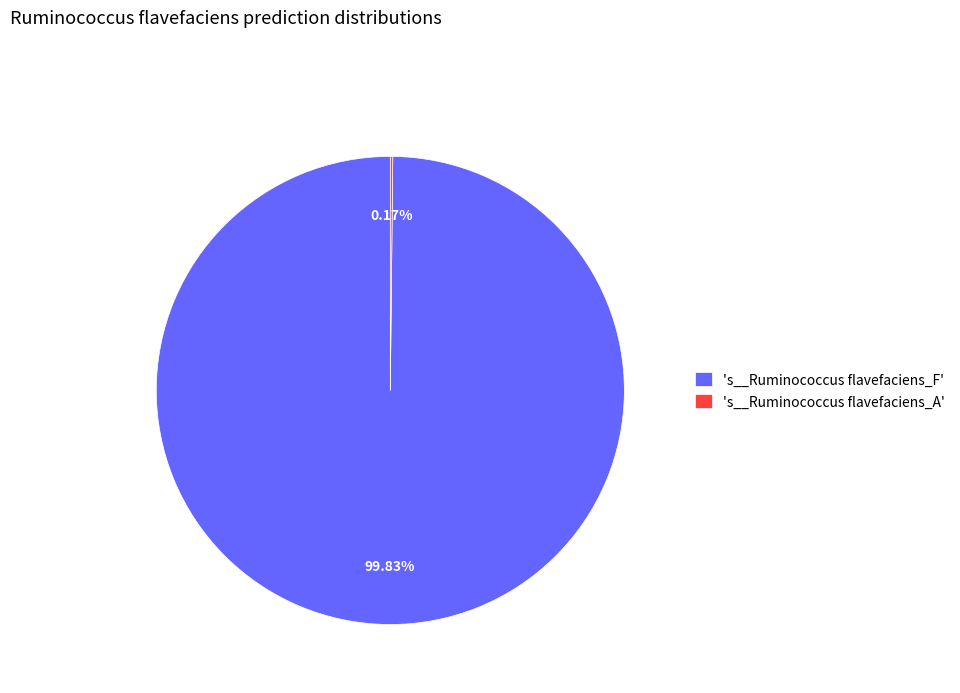

What is the majority slice?

's__Ruminococcus flavefaciens_F'